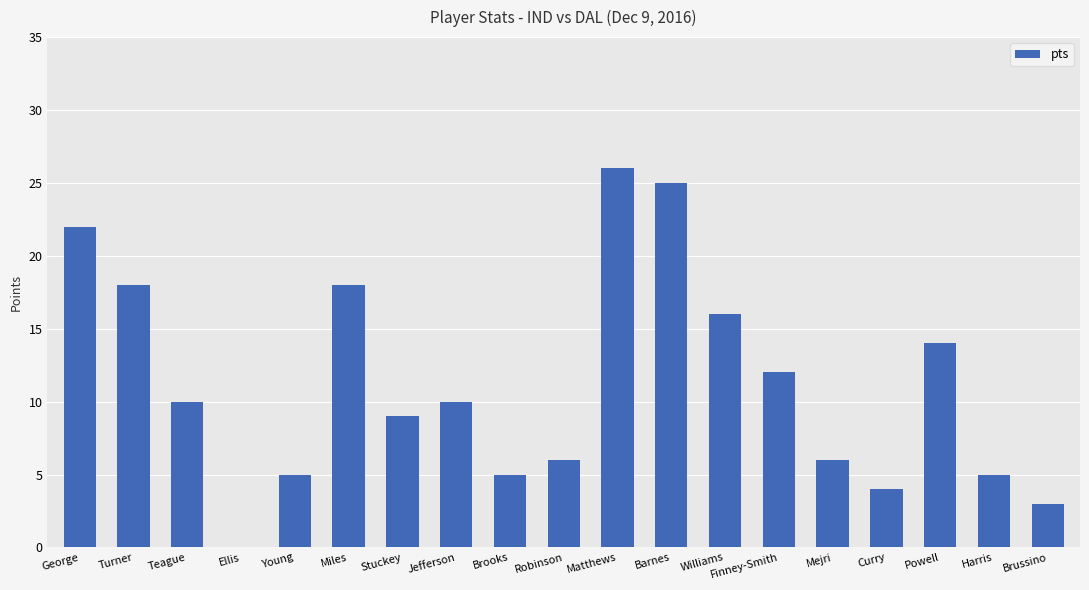

The value at Harris is 8. True or false?

False